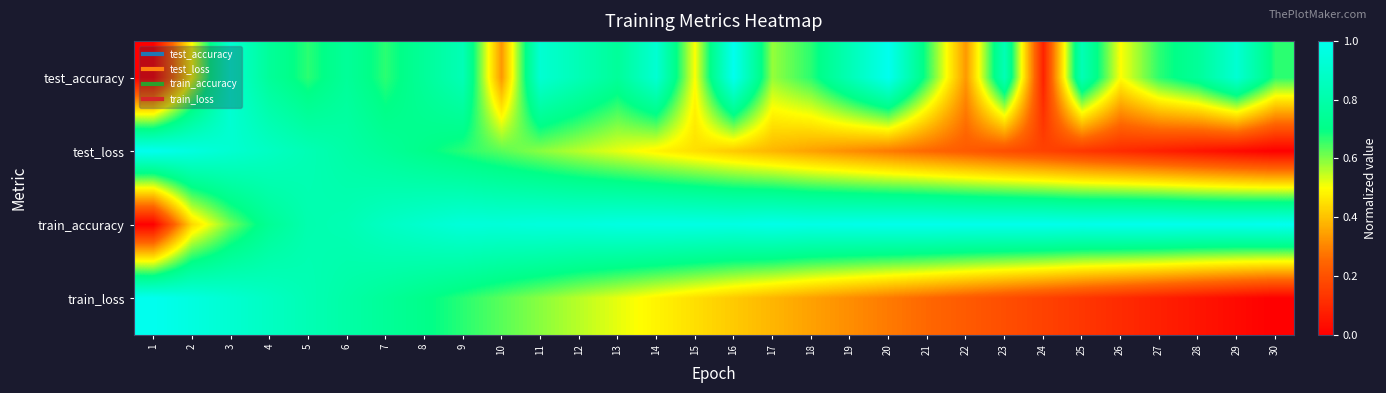

Which label corresponds to the largest value in the chart?

16